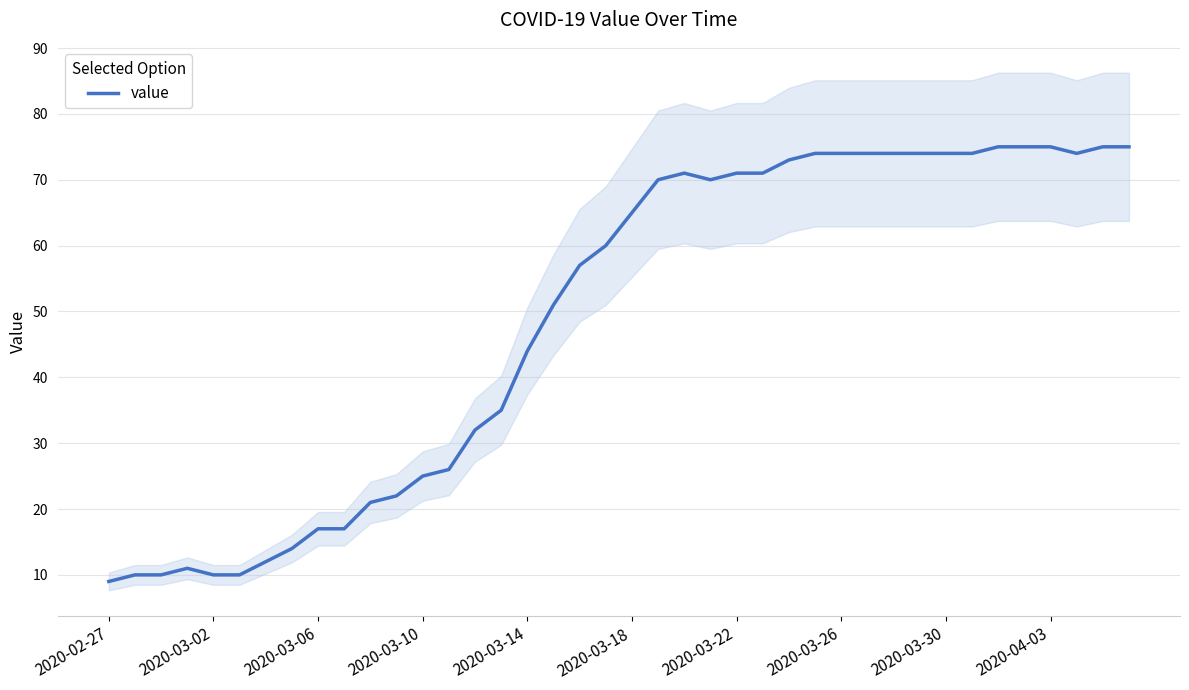

Where is value nearest to the value 42?

2020-03-14